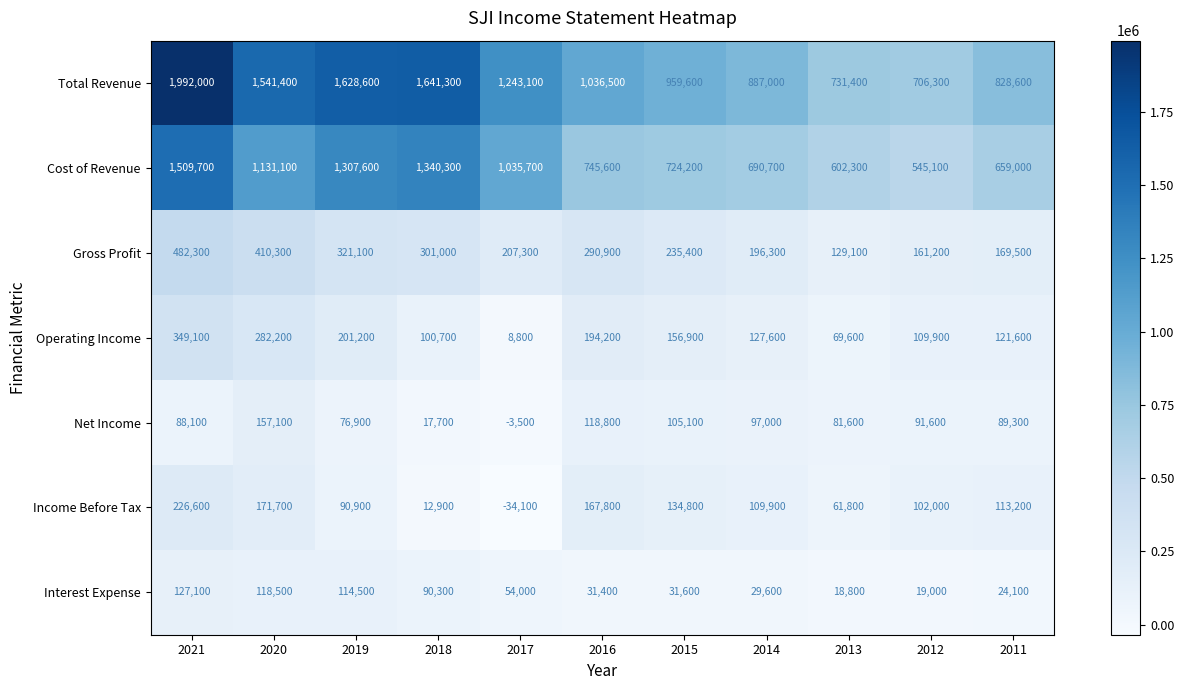

Between 2018 and 2017, which series saw the biggest shift?

Total Revenue